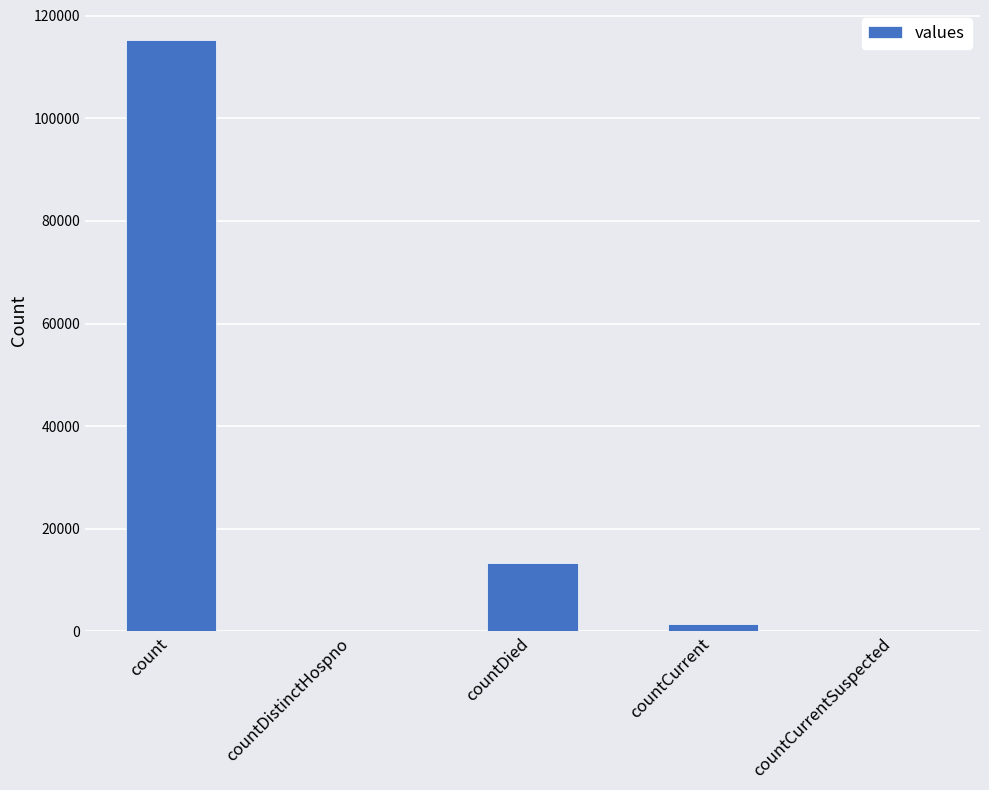

At which label does the data first exceed 1383?

count